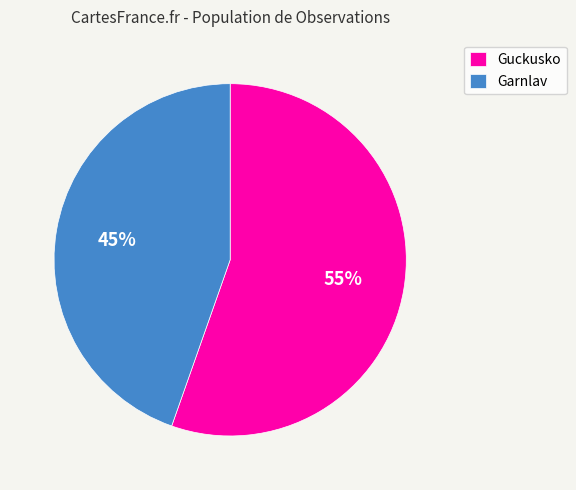

To the nearest percent, what is the average slice percentage?

50%